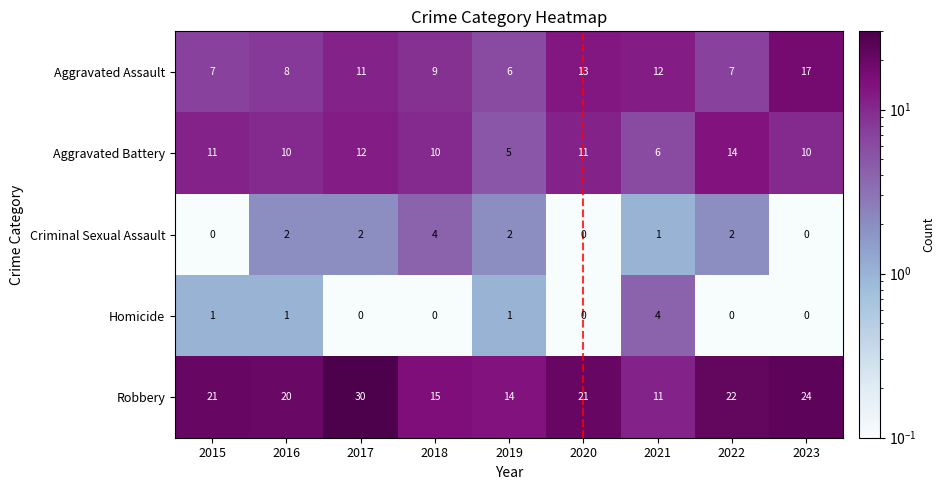

What is the difference between the maximum and minimum values in the Robbery series?

19